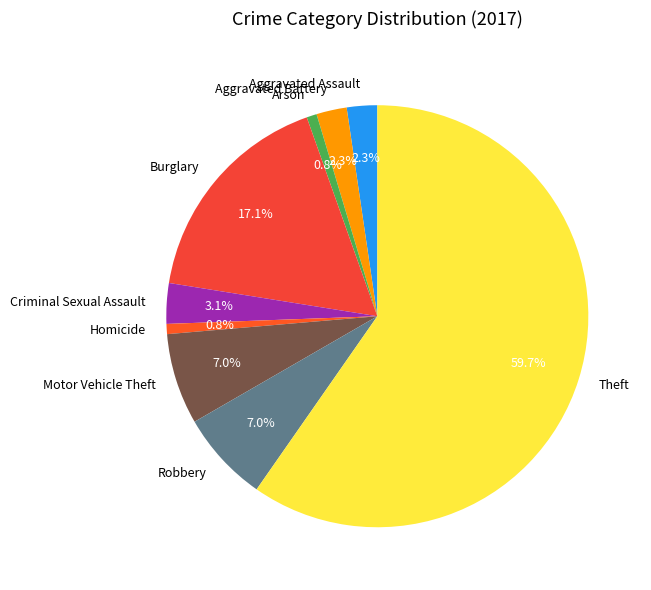

What percentage do Criminal Sexual Assault and Arson together represent?

3.9%